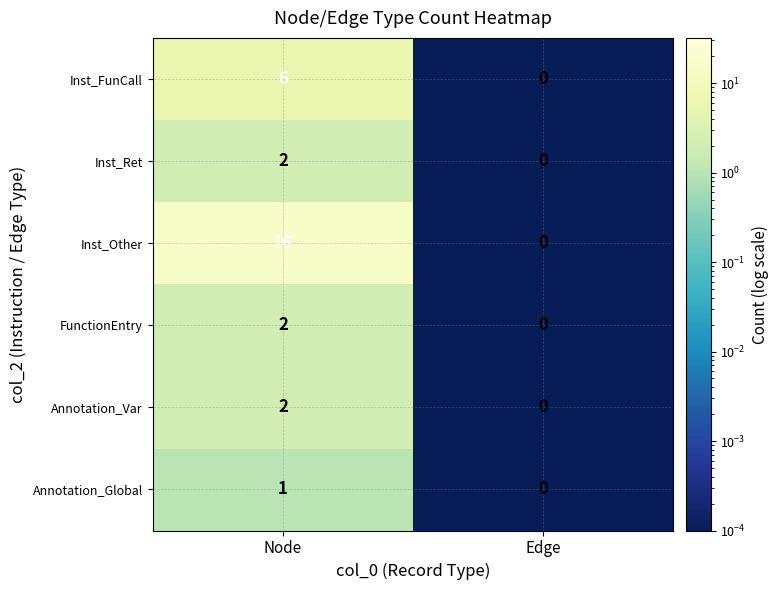

Between Node and Edge, which series saw the biggest shift?

Inst_Other